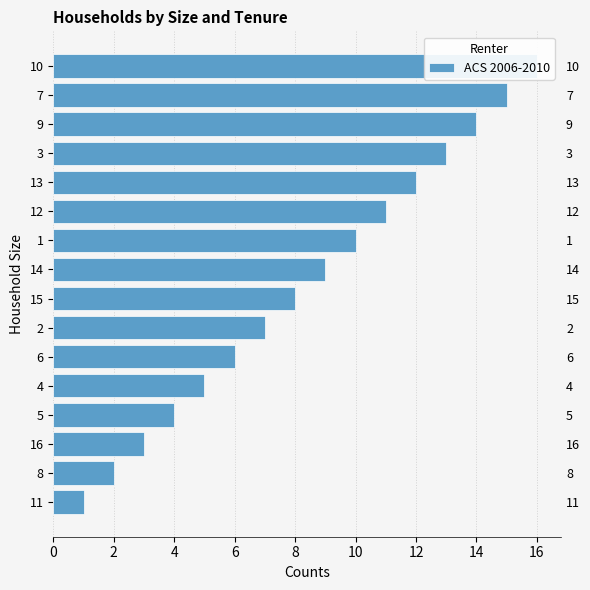

How many series are shown in this chart?

1